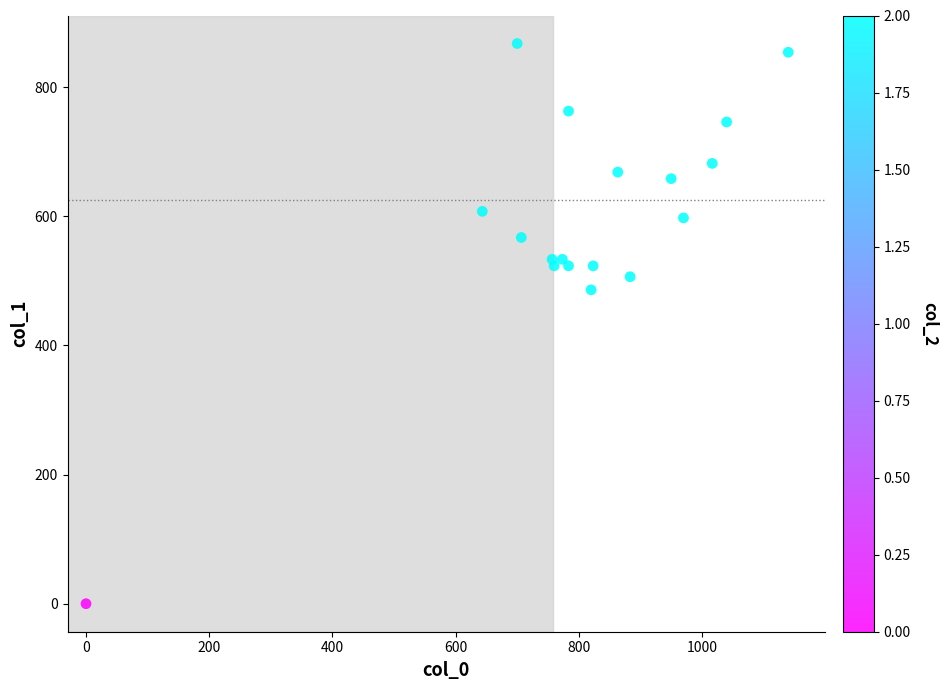

What is the range of X values (max minus min)?

1140.0